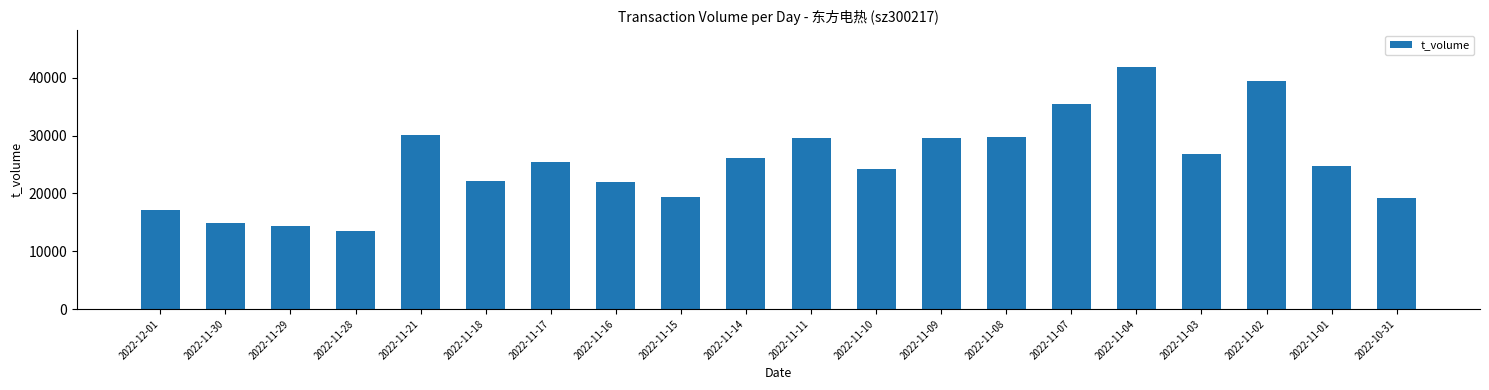

What is the difference between the maximum and minimum values?

28458